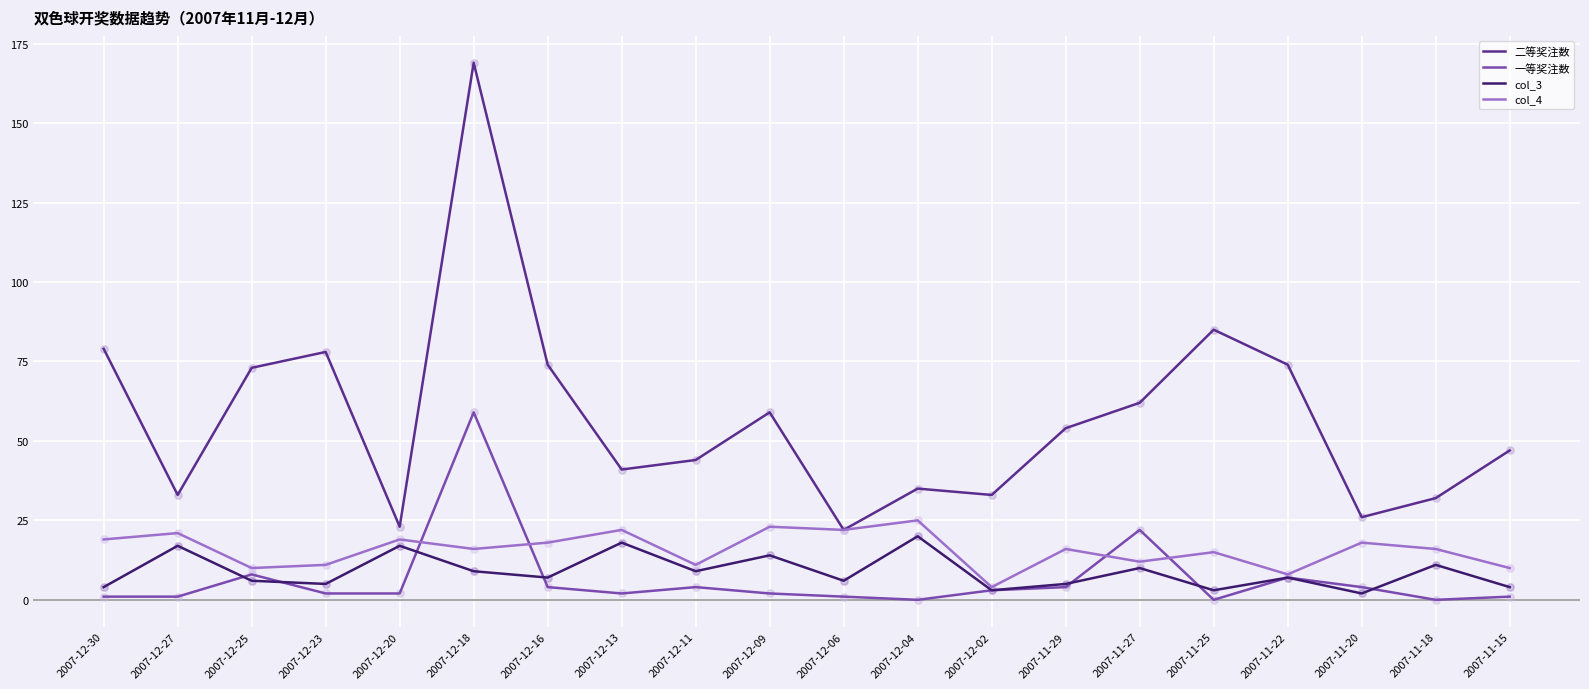

Which series has the largest range (max minus min)?

二等奖注数